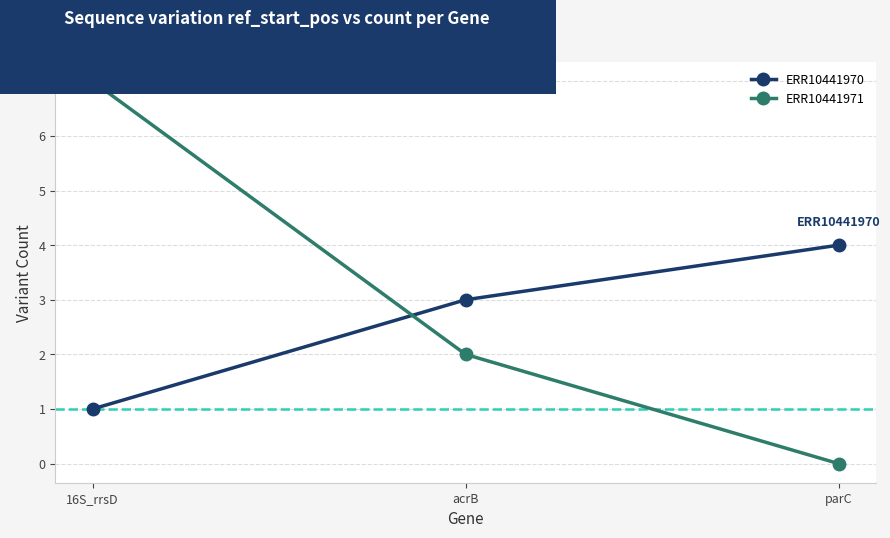

Reading left to right, what are all the values shown in this chart?

ERR10441970: 1	3	4
ERR10441971: 7	2	0